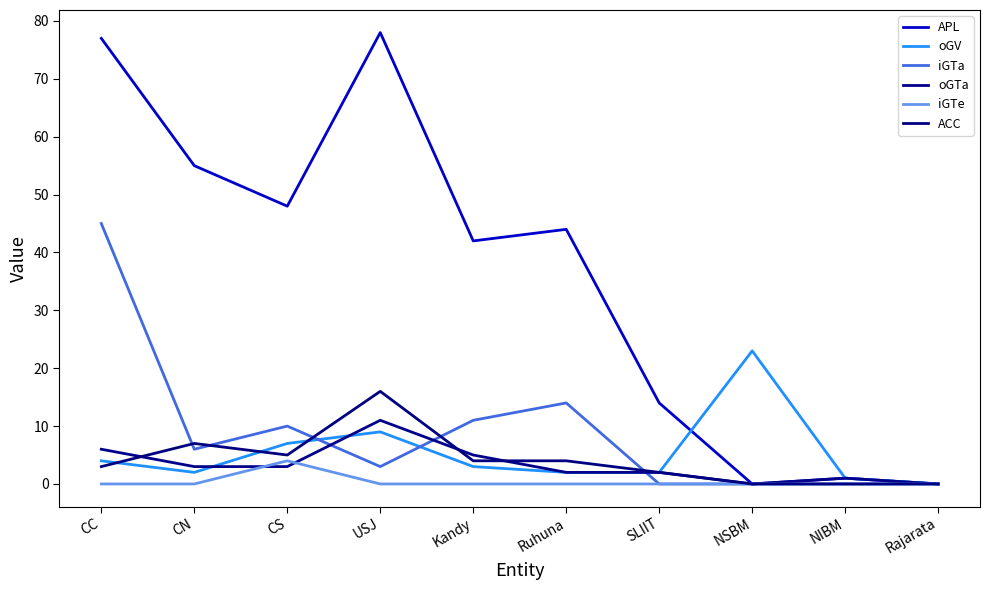

Where do iGTa and ACC first cross each other?

CC and CN